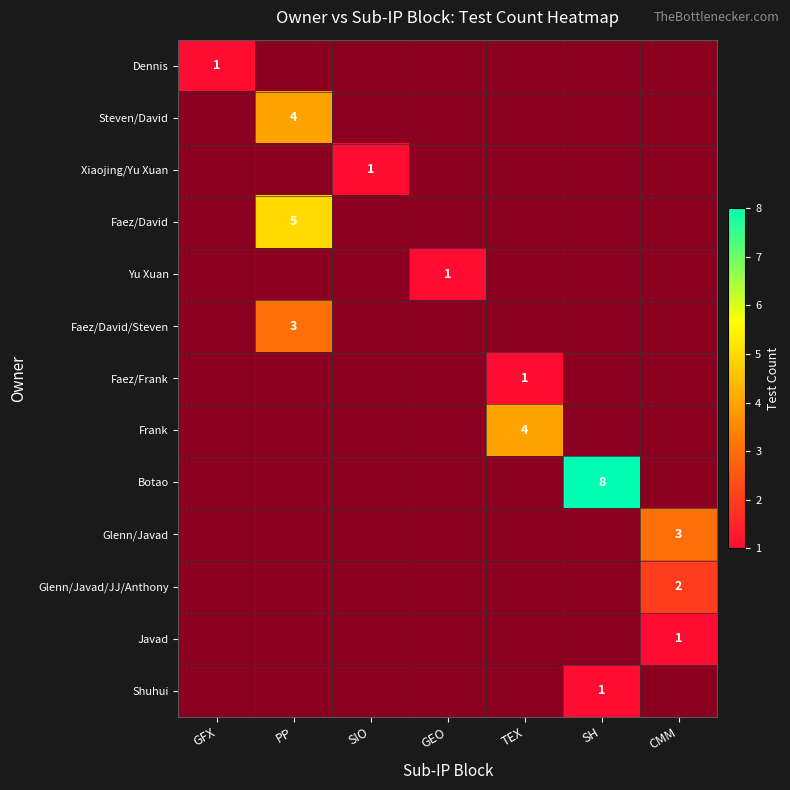

The value of Dennis at GFX is 2. True or false?

False